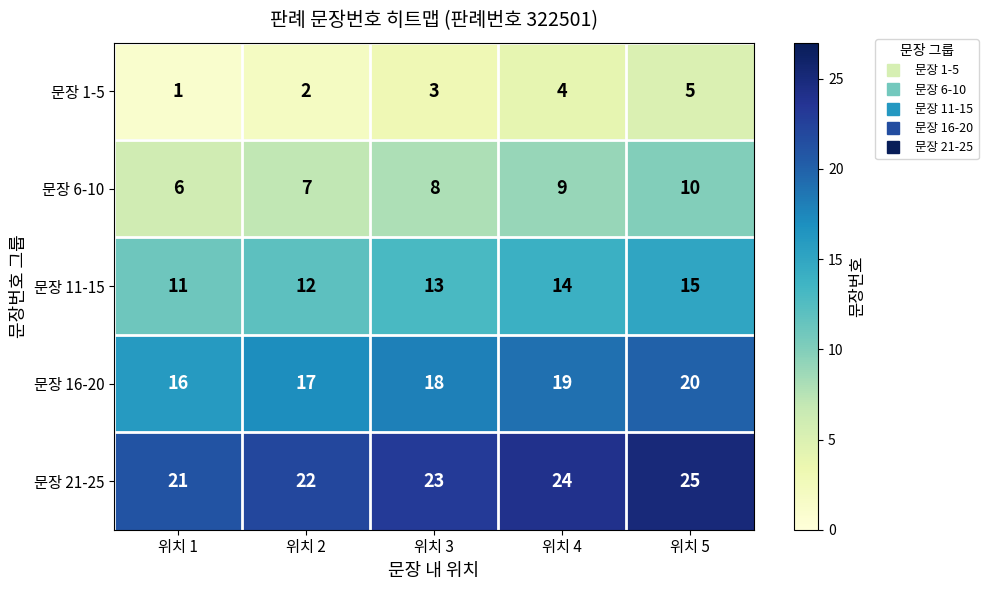

Which category has the highest value across all series?

위치 5